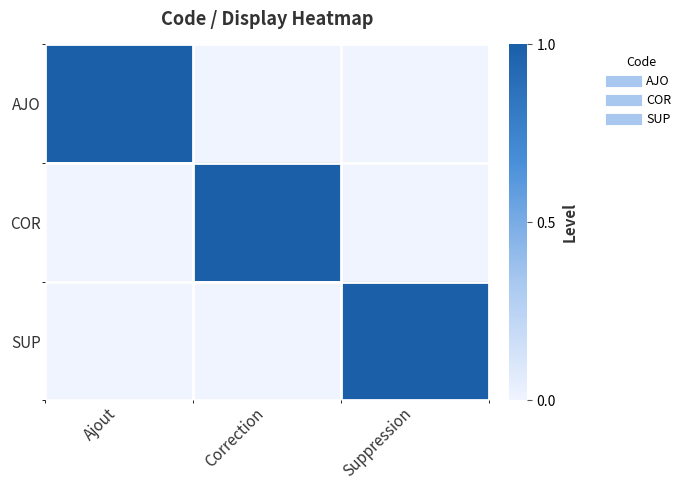

At how many categories does at least one series exceed 0?

3